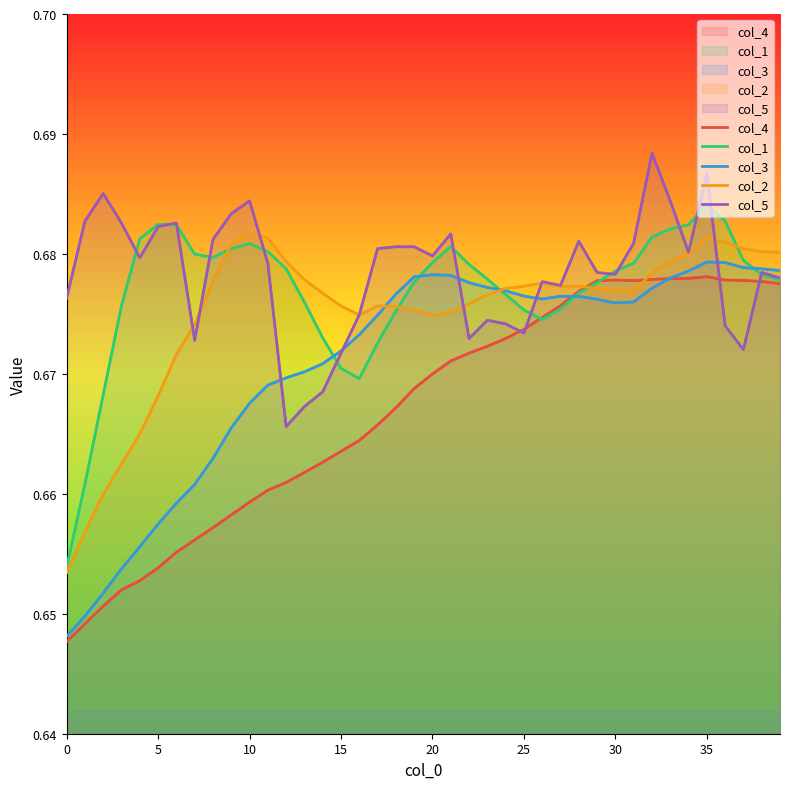

How many col_5 values are between 0 and 1?

40